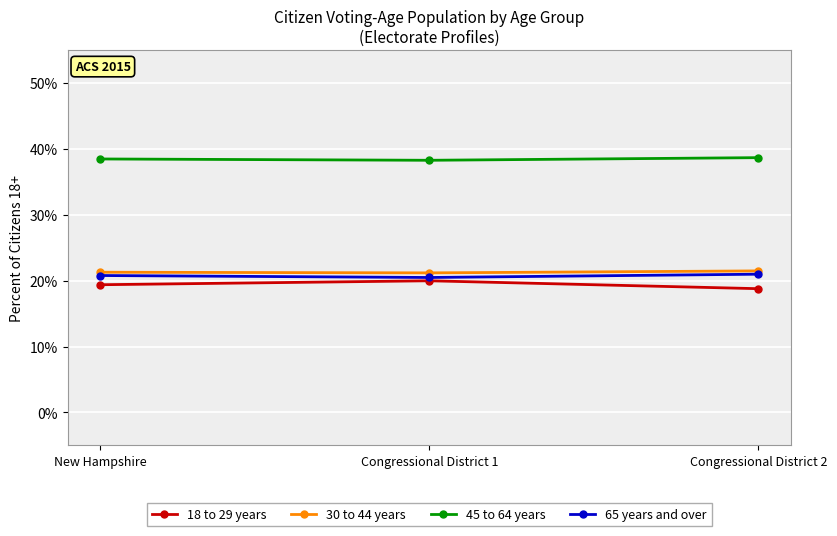

What are all the series names shown in the legend?

18 to 29 years, 30 to 44 years, 45 to 64 years, 65 years and over